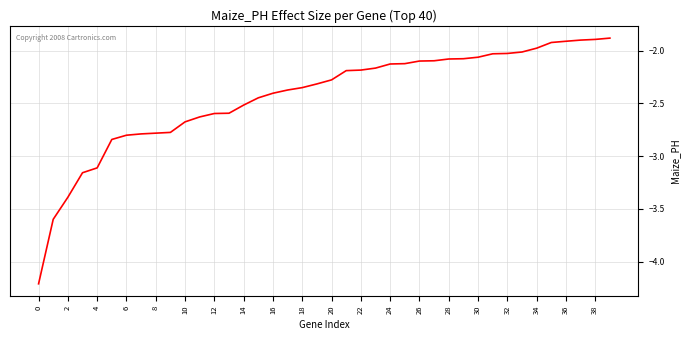

What is the maximum value shown in the chart?

-1.9